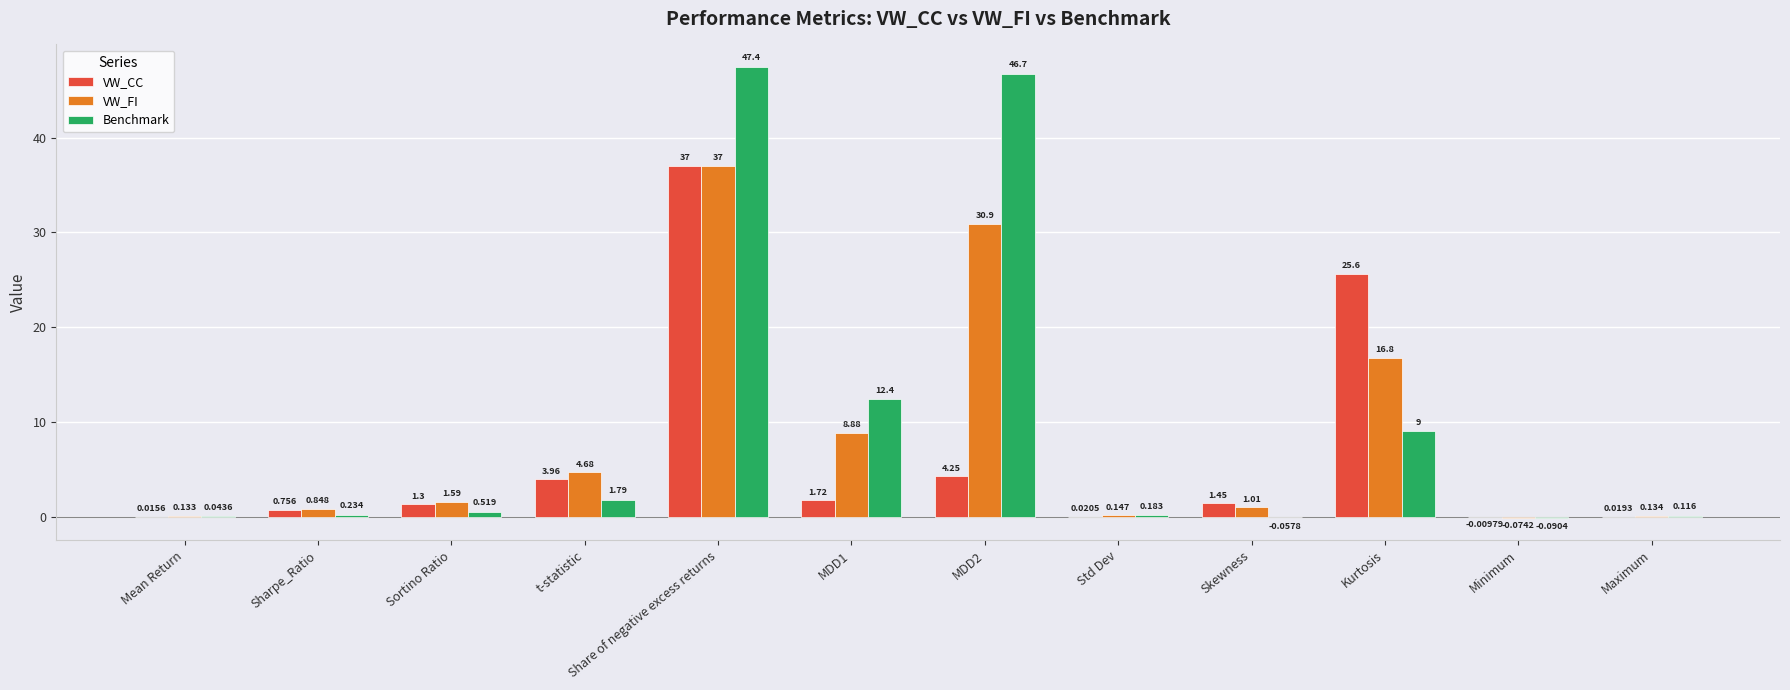

Is the value of VW_CC at Sharpe_Ratio greater than the value of Benchmark at t-statistic?

No